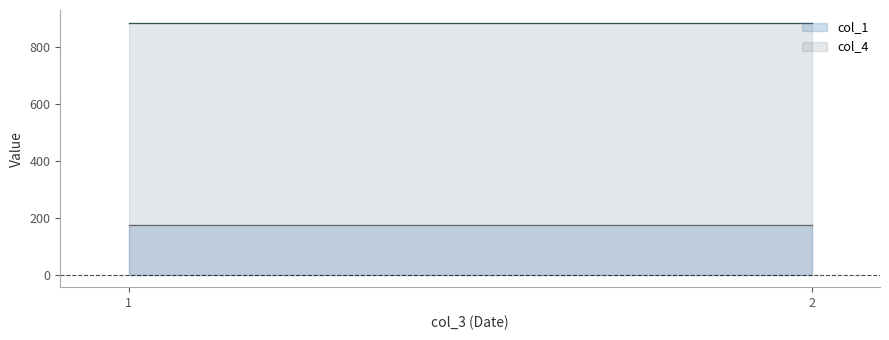

What is the greatest value displayed?

885.0